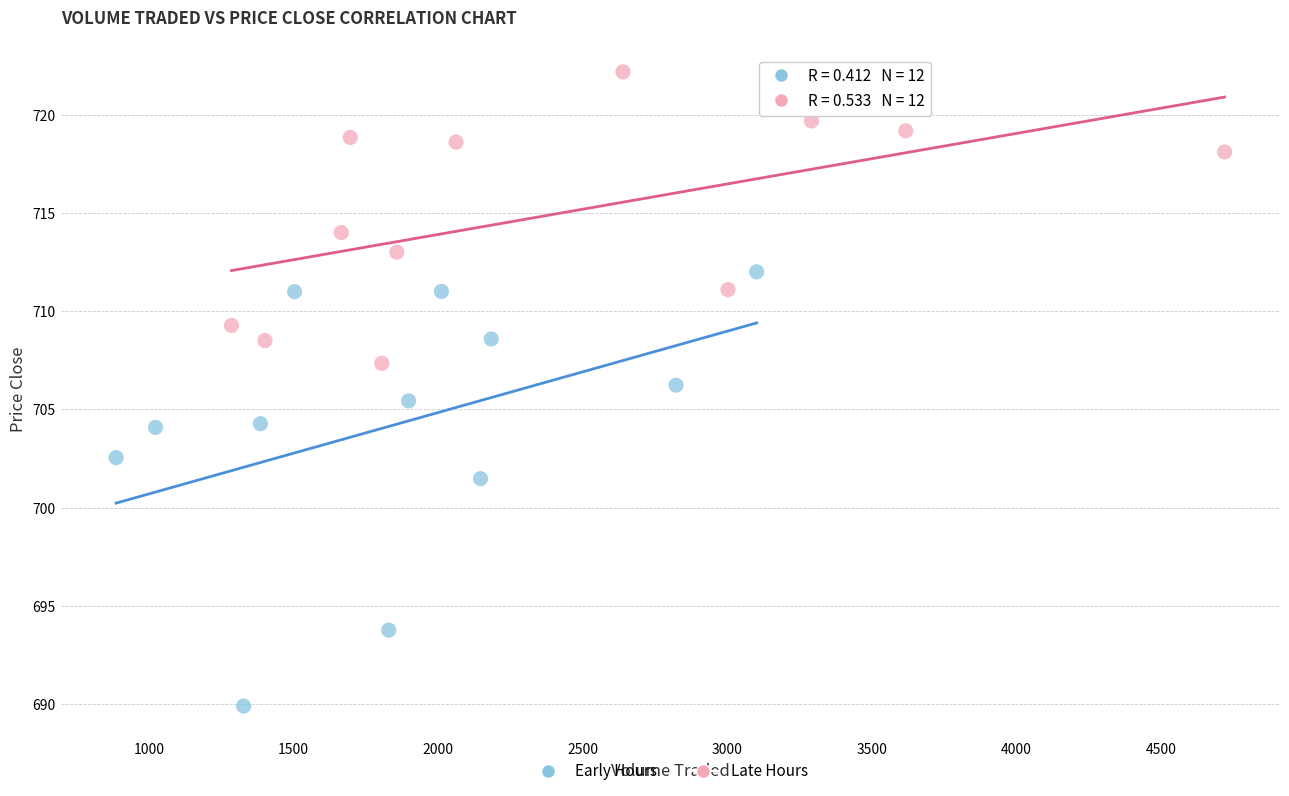

Which series has the widest spread of Y values?

Early Hours